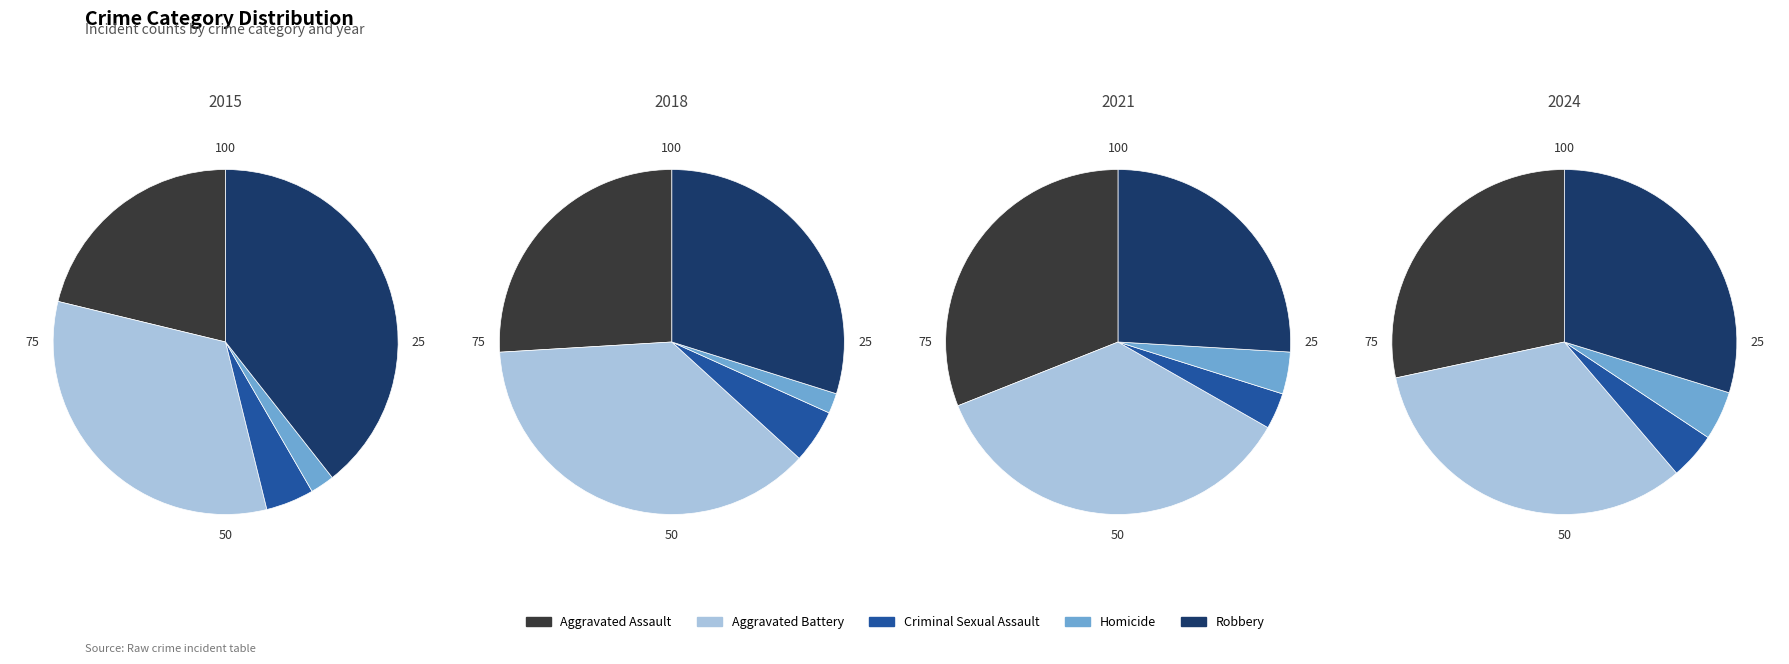

Which series has the largest range (max minus min)?

Robbery